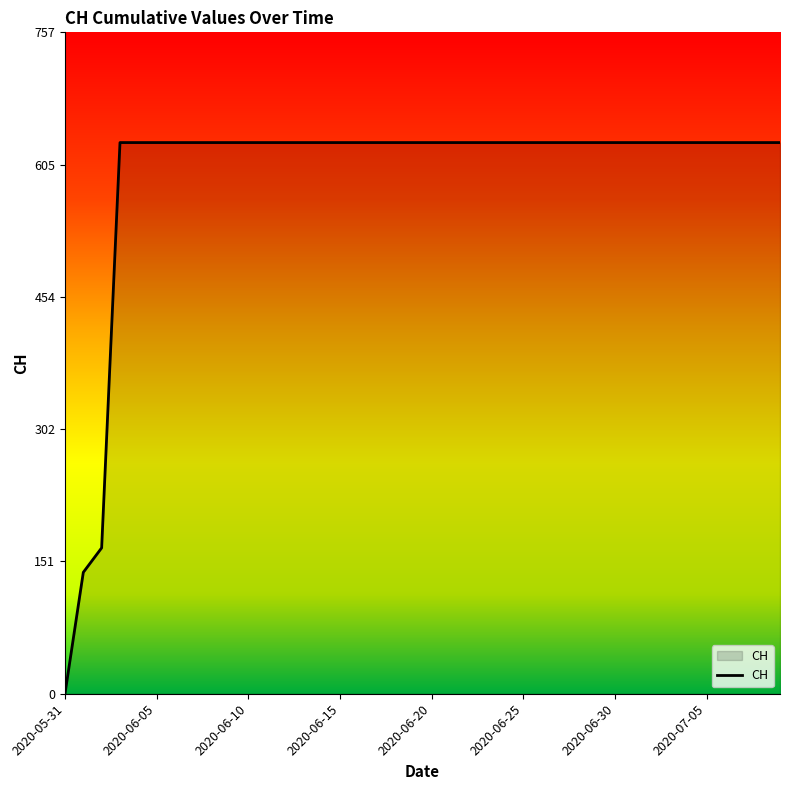

Is this an area chart (filled region under the line)?

No